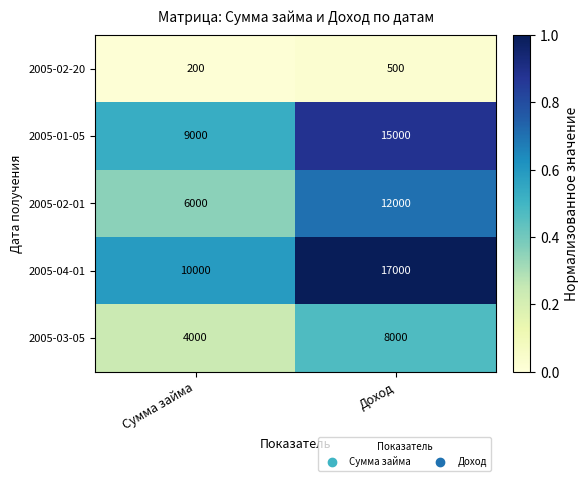

Reading right to left, what are all the values shown in this chart?

2005-02-20: 500	200
2005-01-05: 15000	9000
2005-02-01: 12000	6000
2005-04-01: 17000	10000
2005-03-05: 8000	4000